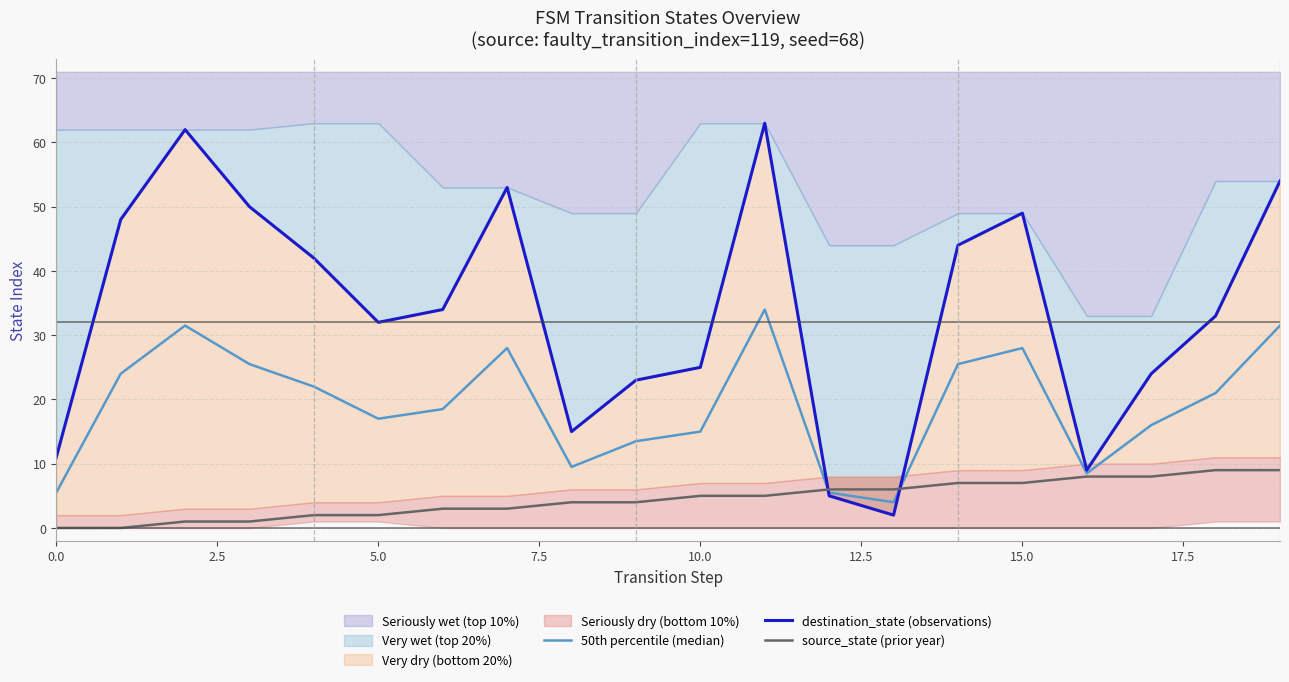

The value of destination_state (observations) at 7.5 is 21.1. True or false?

False